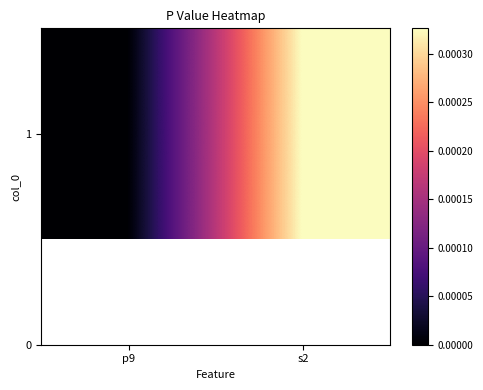

How many series are shown in this chart?

1